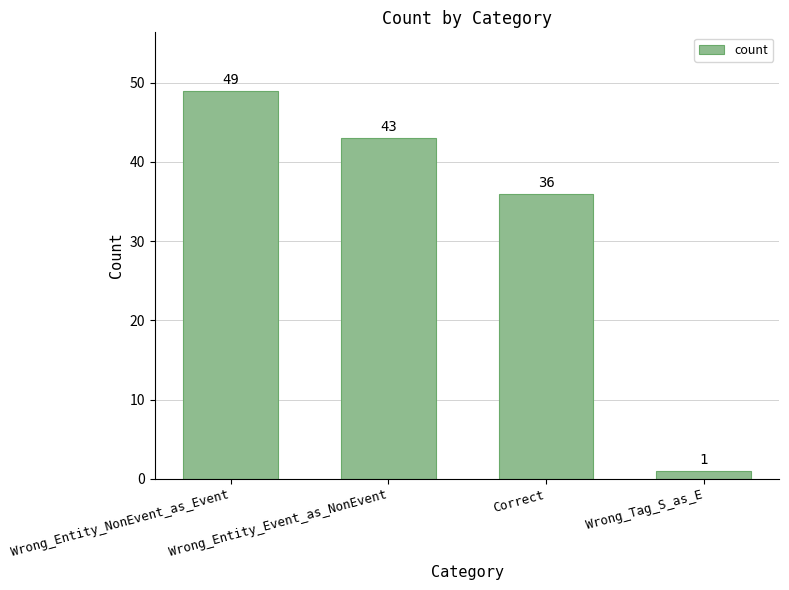

Between Wrong_Entity_Event_as_NonEvent and Wrong_Entity_NonEvent_as_Event, which is larger?

Wrong_Entity_NonEvent_as_Event